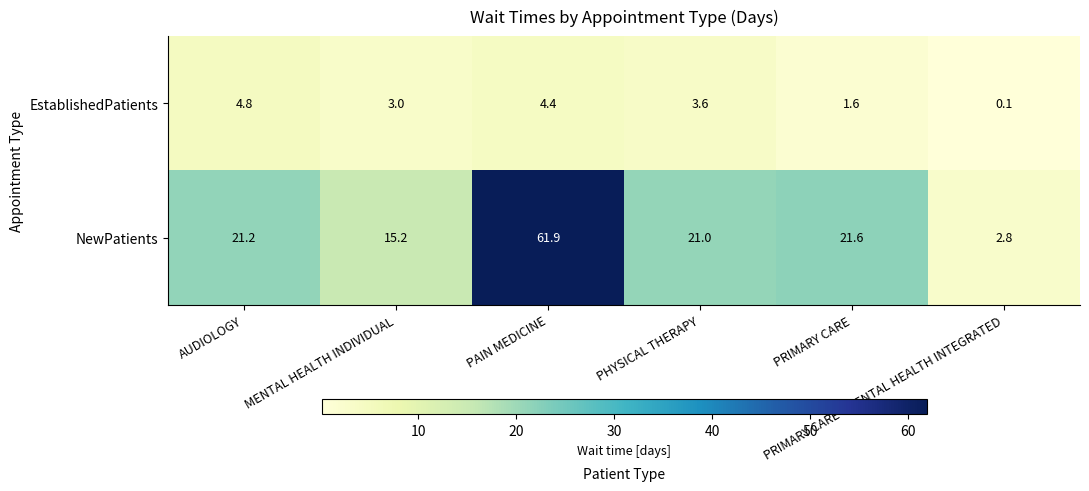

What is the minimum value for NewPatients?

2.8